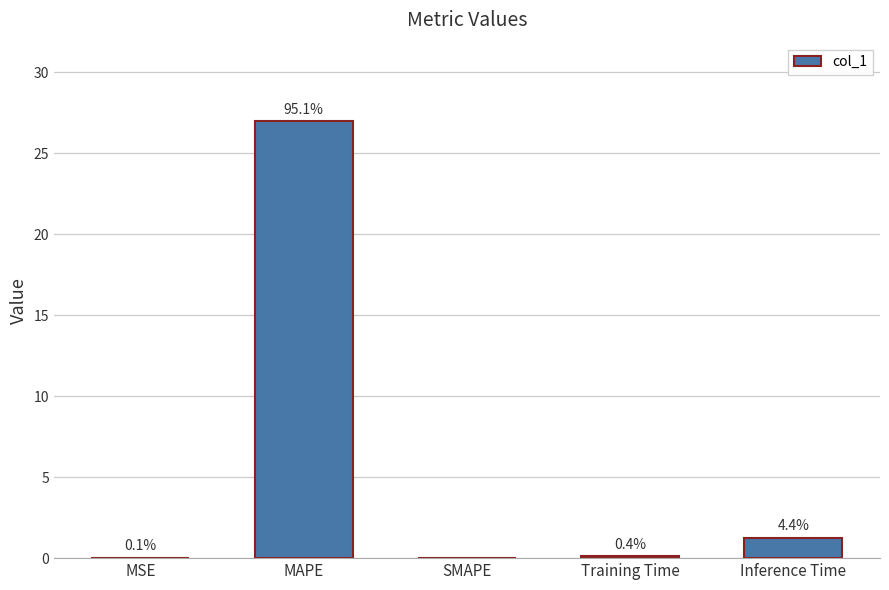

Between Inference Time and SMAPE, which is larger?

Inference Time